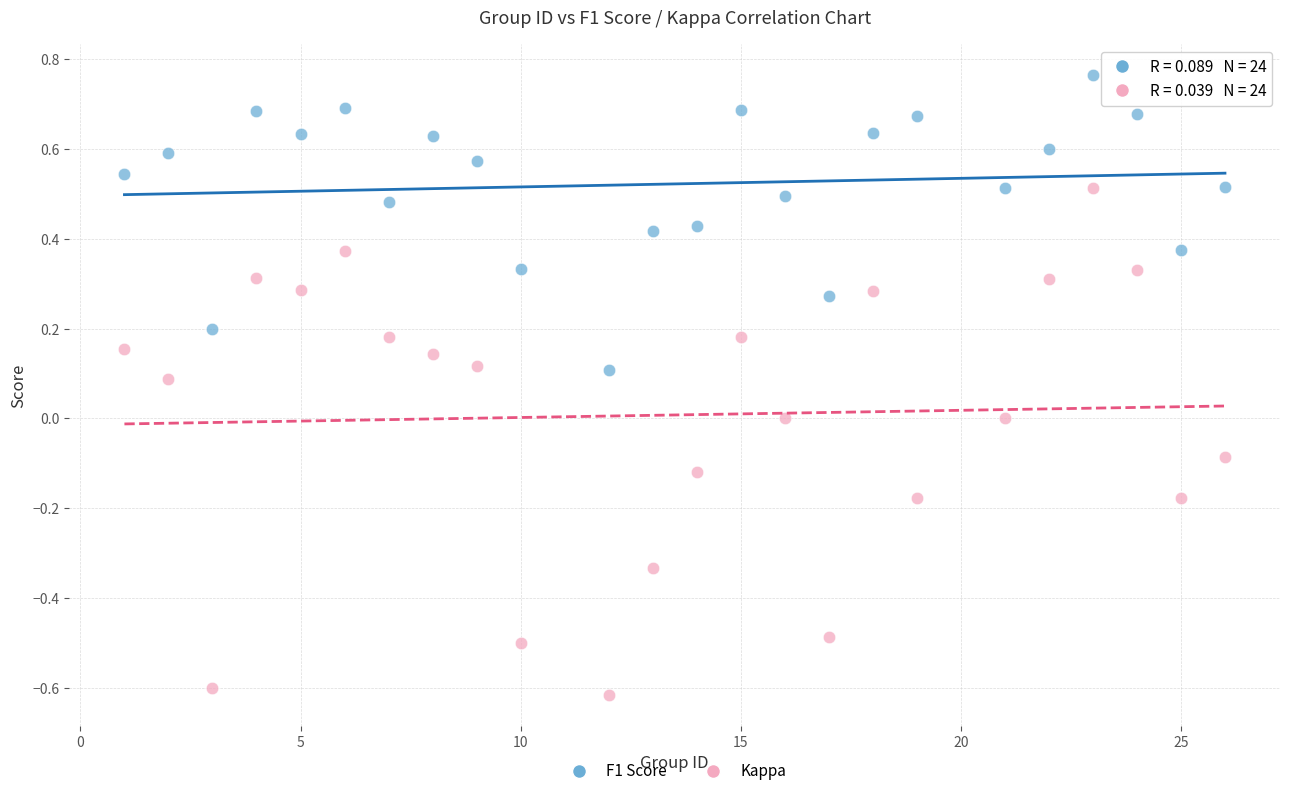

What are all the series names shown in the legend?

F1 Score, Kappa